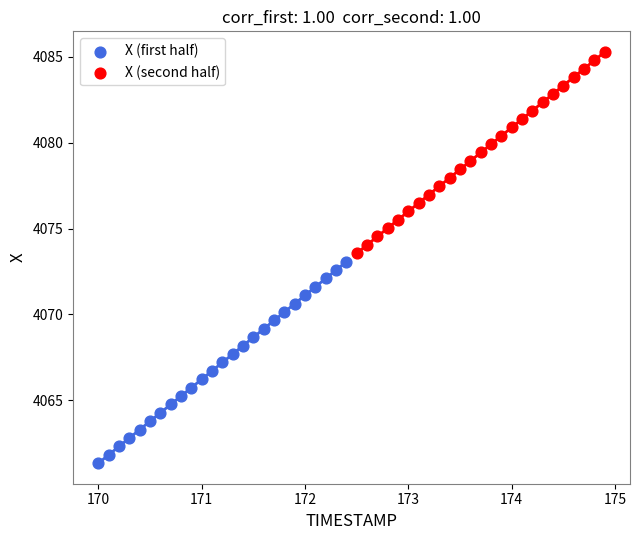

Which series reaches the minimum Y coordinate?

X (first half)